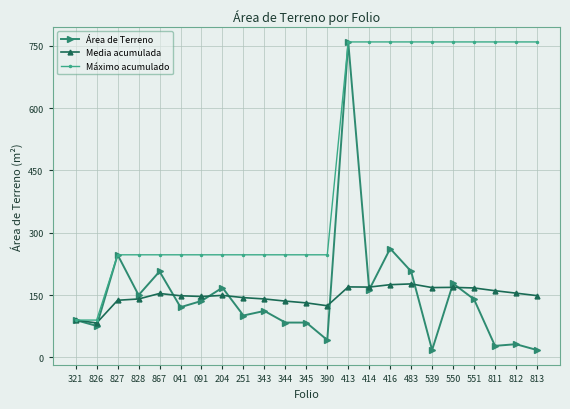

What is the label of the 22nd point from the right?

826